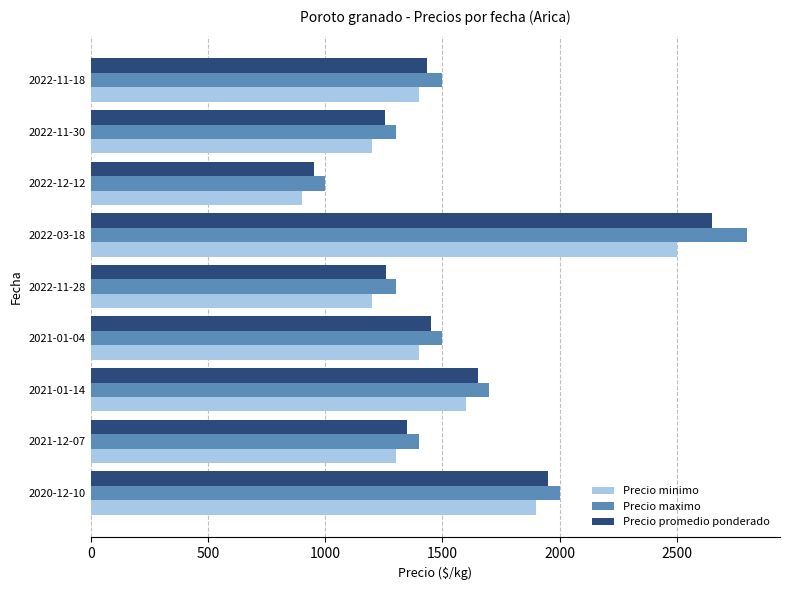

Which series has the widest spread of values?

Precio maximo